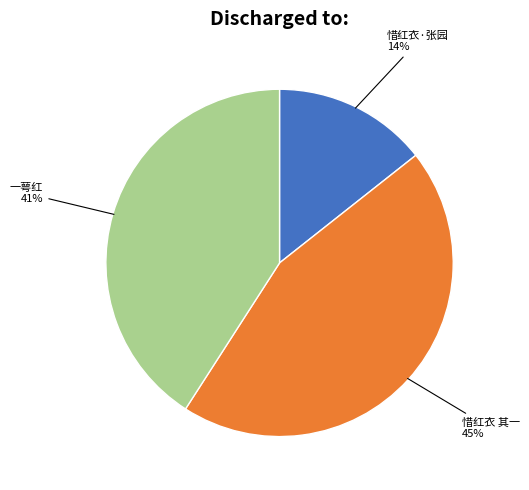

To the nearest percent, what is the combined percentage of 一萼红 and 惜红衣·张园?

55%